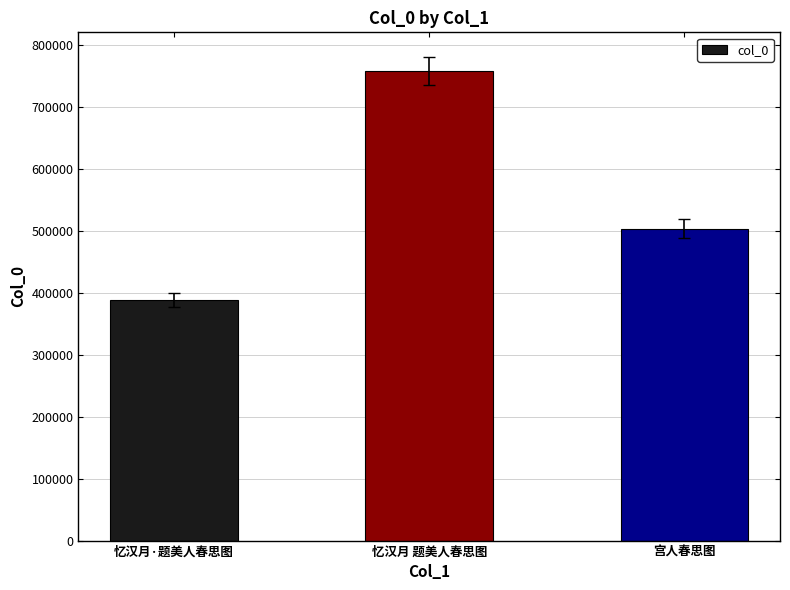

Between 忆汉月·题美人春思图 and 忆汉月 题美人春思图, which is larger?

忆汉月 题美人春思图